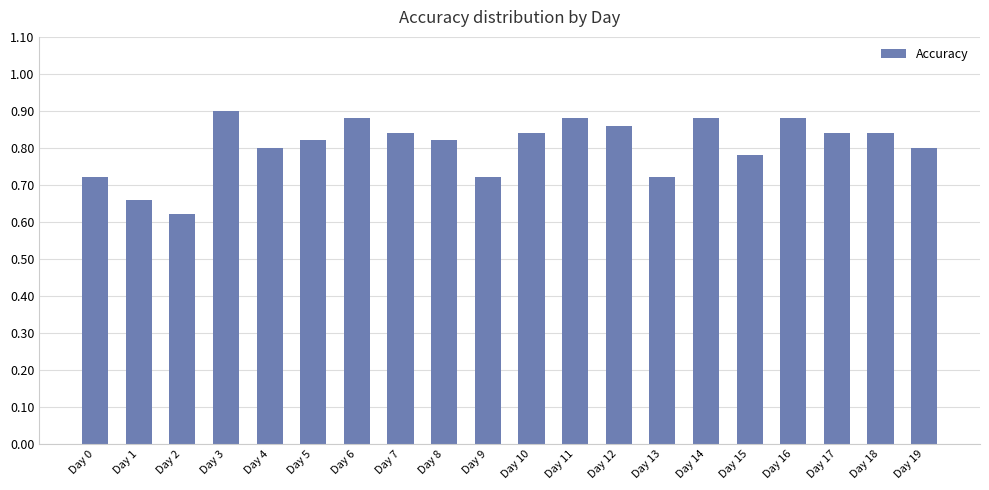

At which label is the value closest to 0?

Day 2